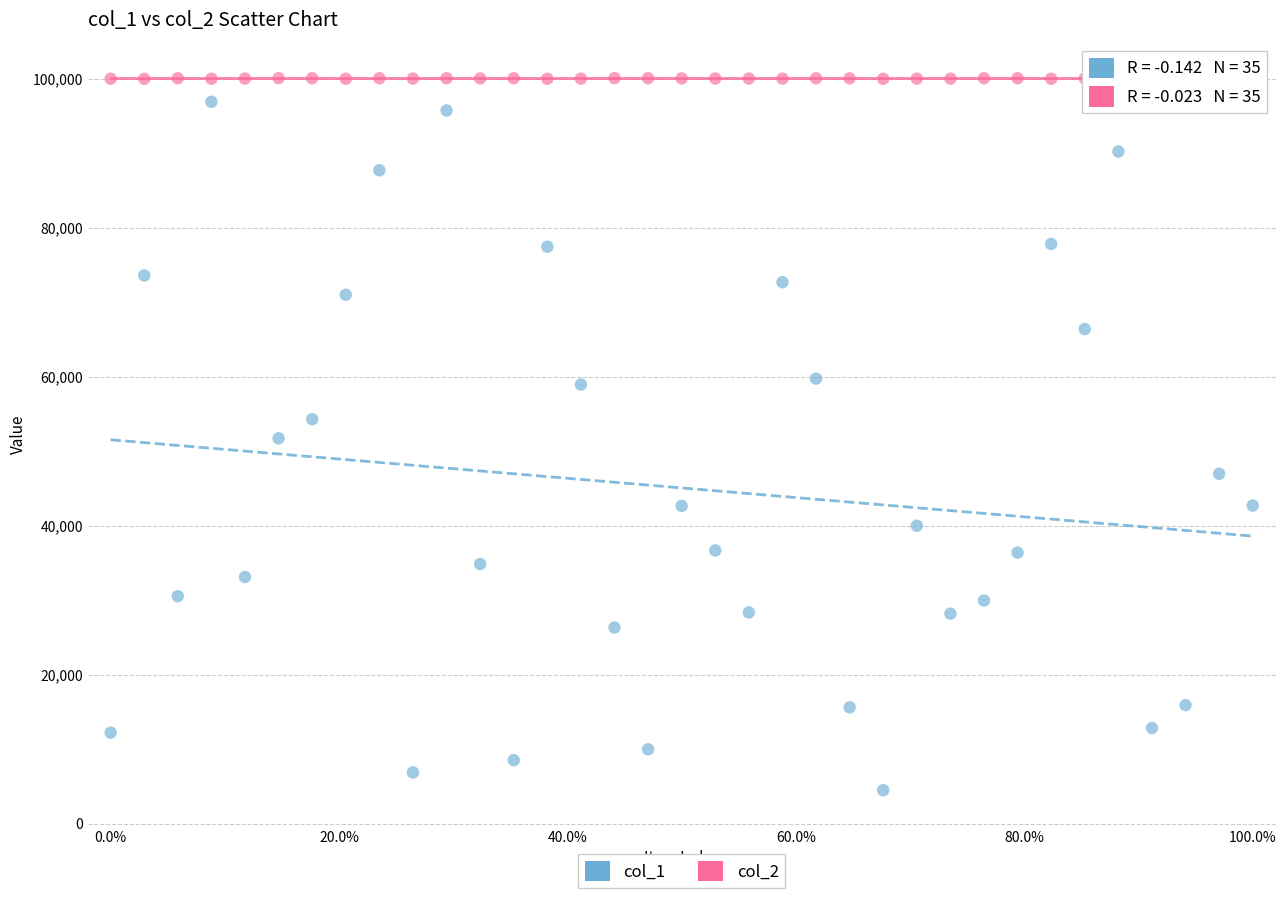

What are all the series names shown in the legend?

col_1, col_2